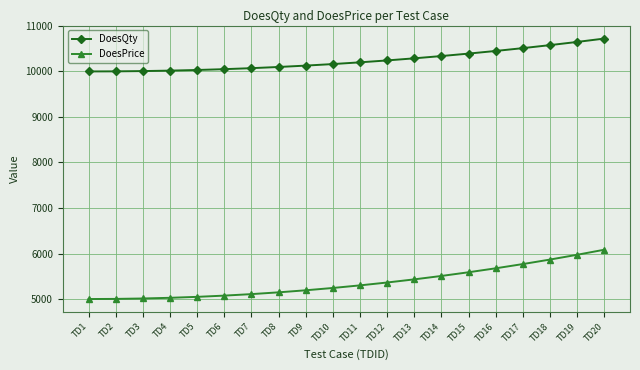

What is the approximate value of DoesQty at TD18, to the nearest 50?

10600